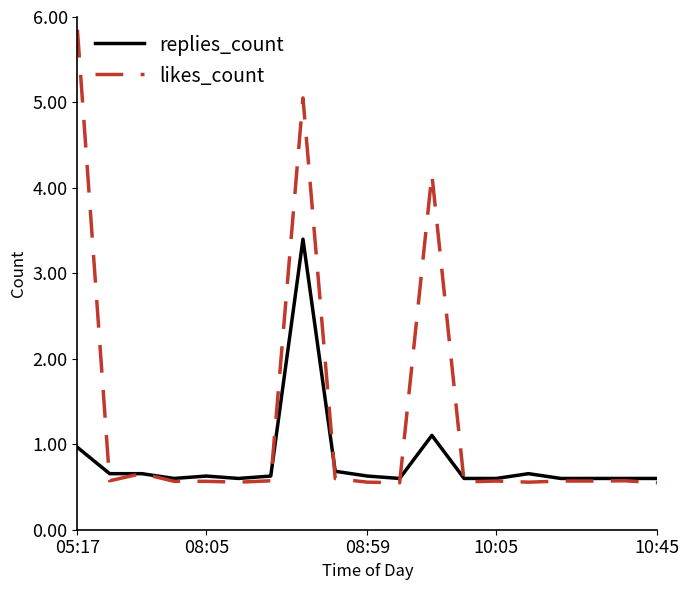

How many distinct data groups are displayed?

2